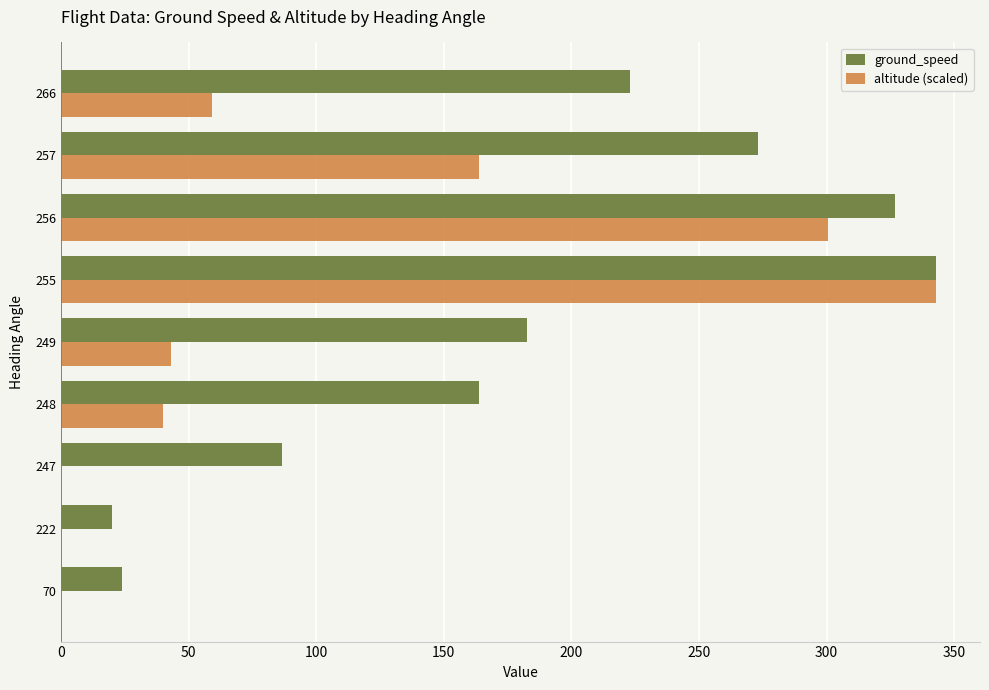

Is it true that altitude (scaled) equals 153.2 at 256?

False